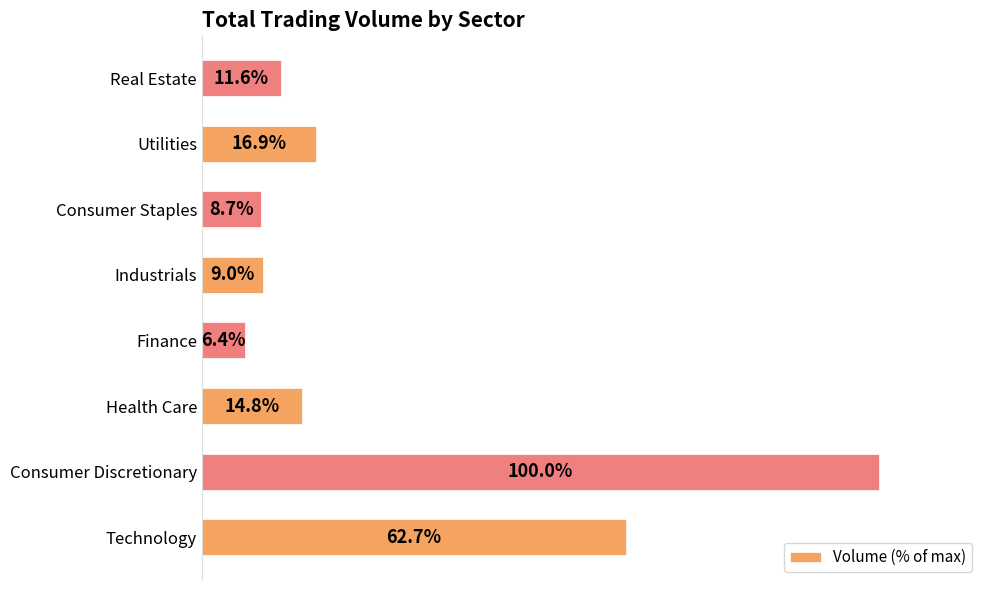

List the labels in order of value, smallest first.

Finance, Consumer Staples, Industrials, Real Estate, Health Care, Utilities, Technology, Consumer Discretionary